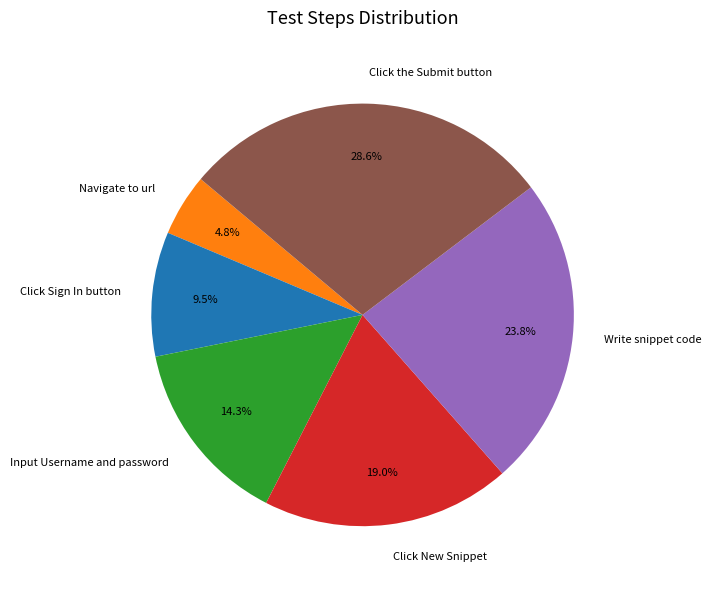

Does any single category account for the majority?

No